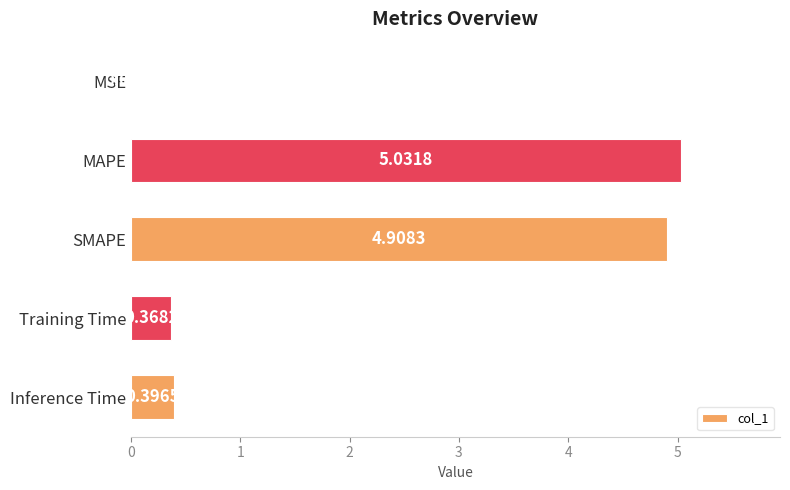

At which category does the chart reach its peak across all series?

MAPE